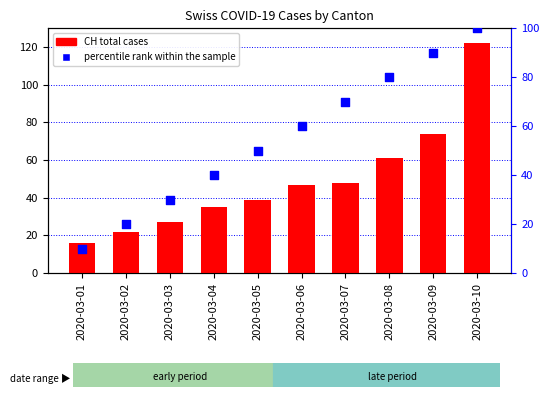

Is the value of percentile rank within the sample at 2020-03-01 greater than the value of CH (total) at 2020-03-07?

No